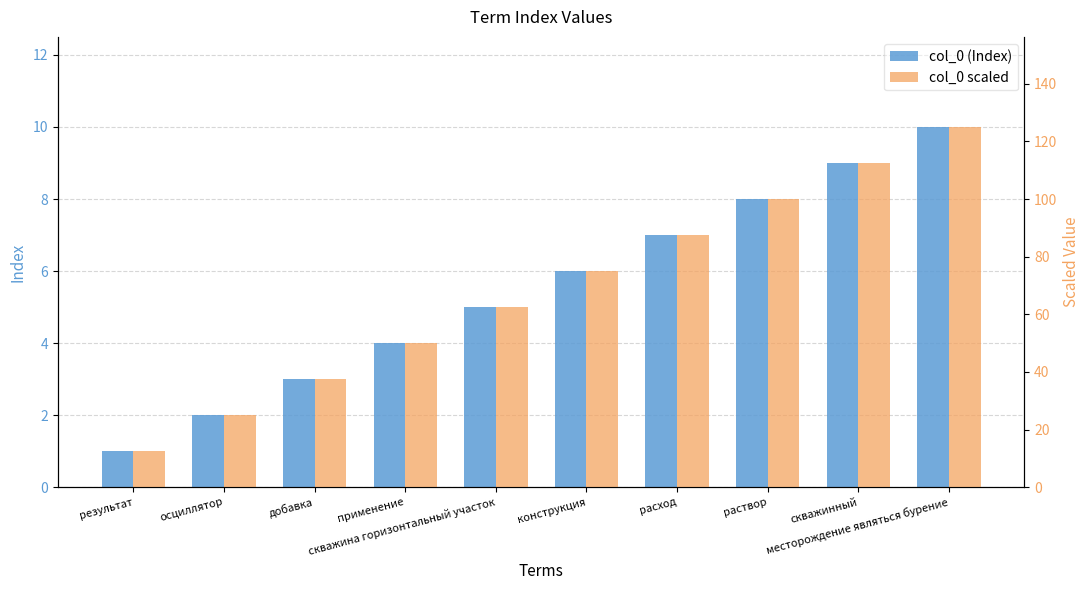

Count the number of categories in the chart.

10